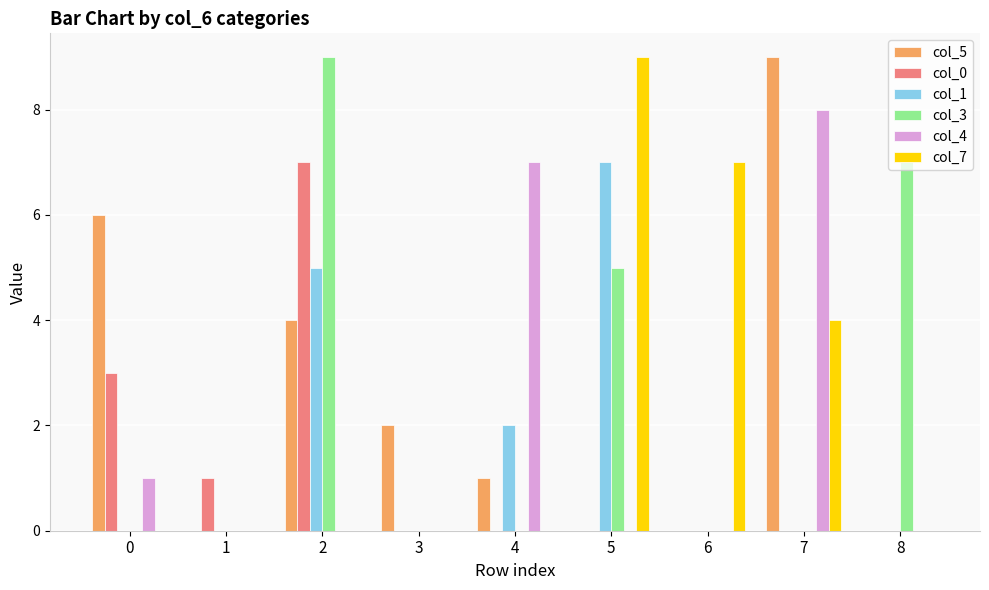

The col_5 series shows 2 at 3. True or false?

True